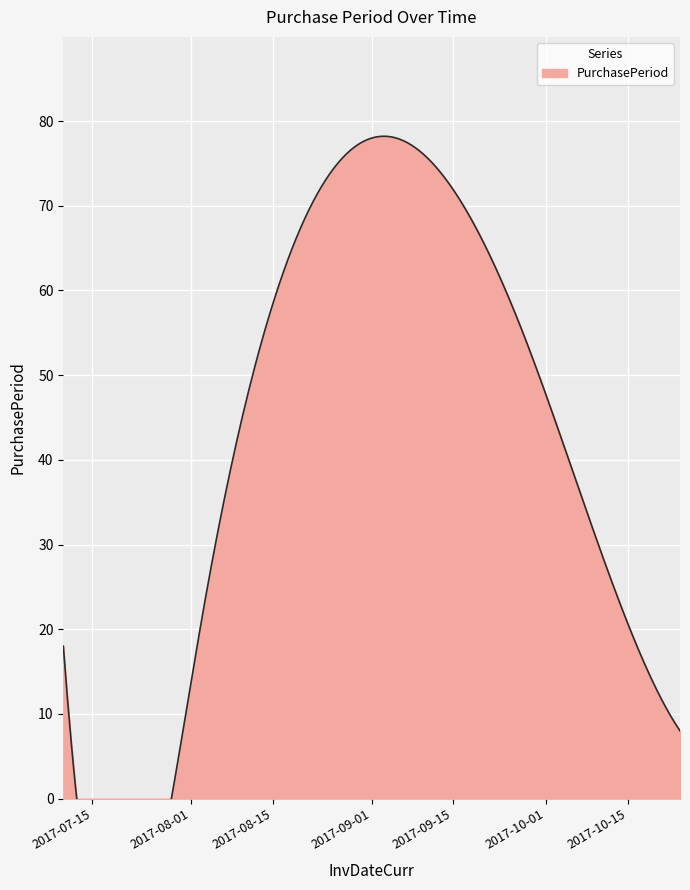

What is the ratio of the value at 2017-08-03 to the value at 2017-10-16?

1.2